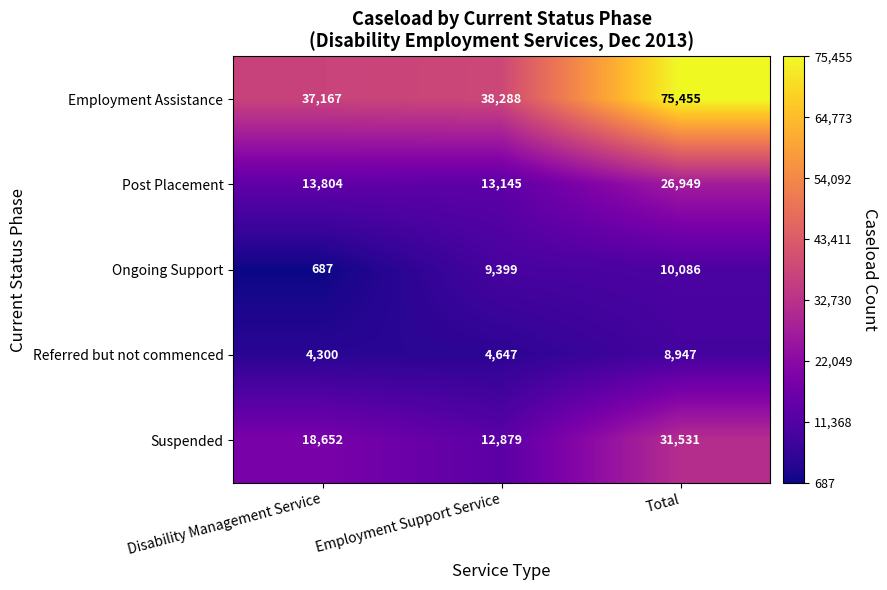

What is the spread (max minus min) of values at Disability Management Service?

36480